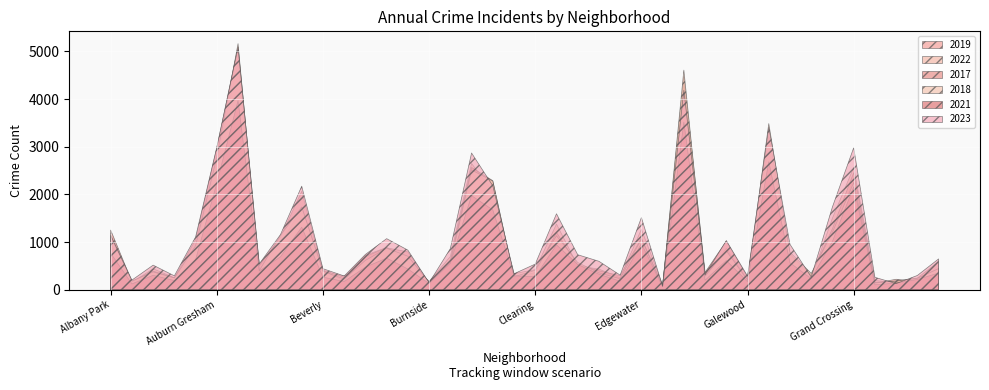

The value of 2022 at Grant Park is 263. True or false?

False